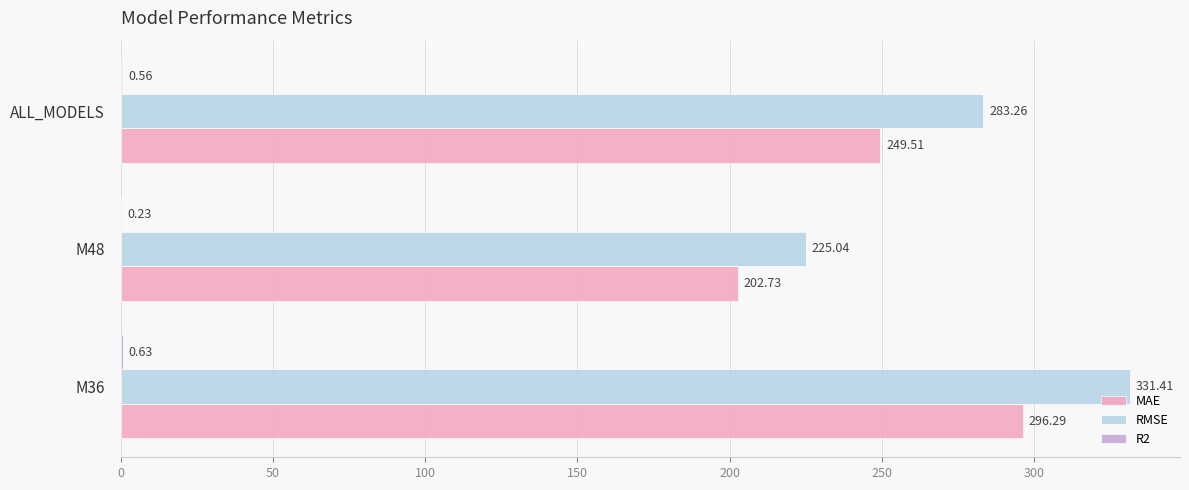

At which category is the sum across all series the highest?

M36